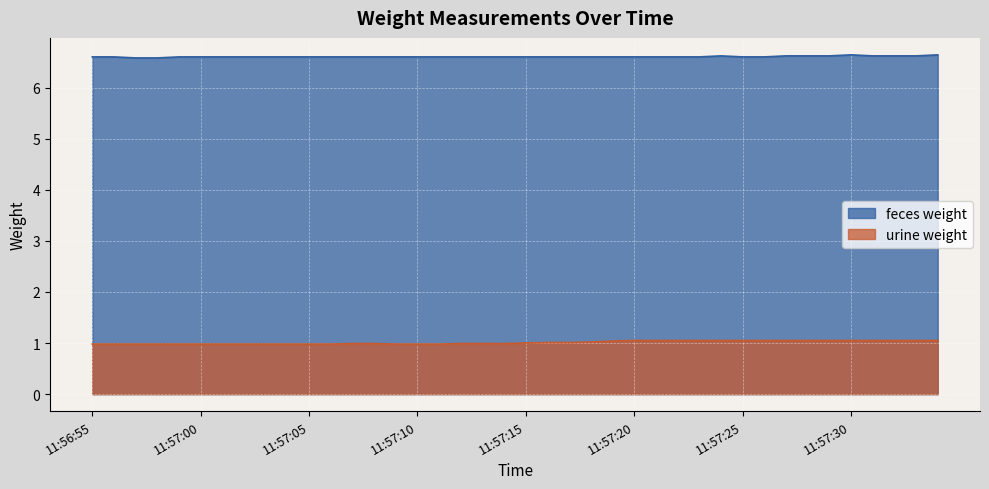

What is the total value across all series at 11:57:11?

7.6